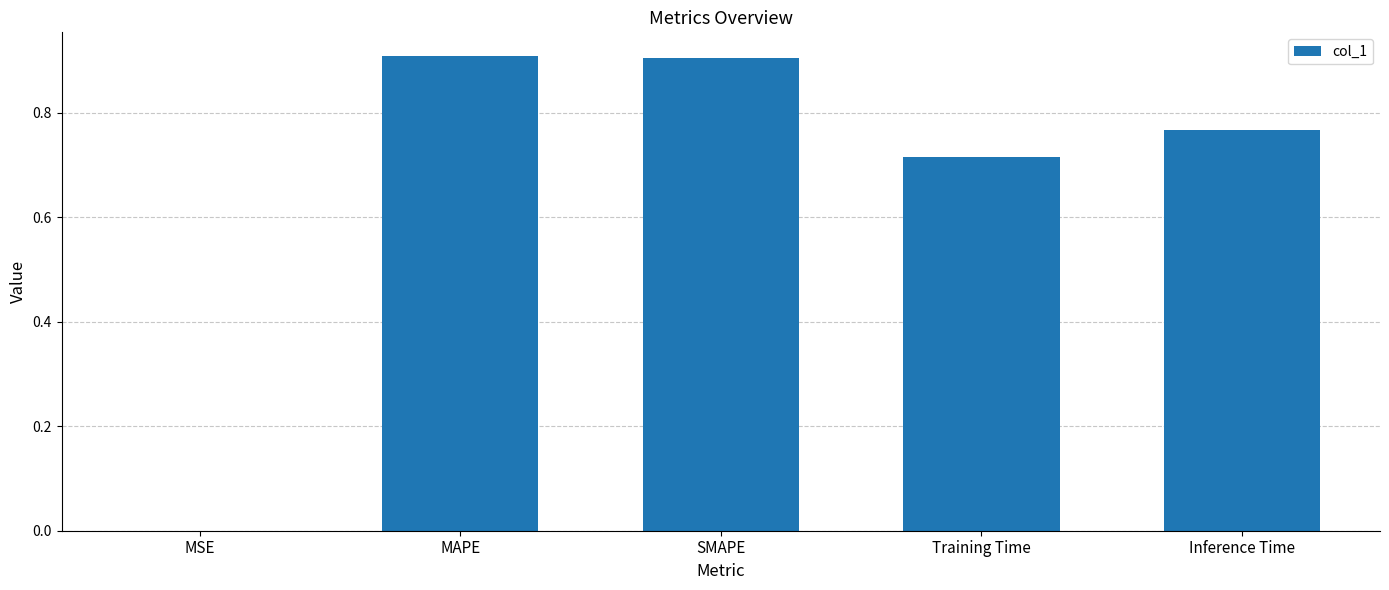

What is the sum of the values at MAPE and SMAPE?

1.8